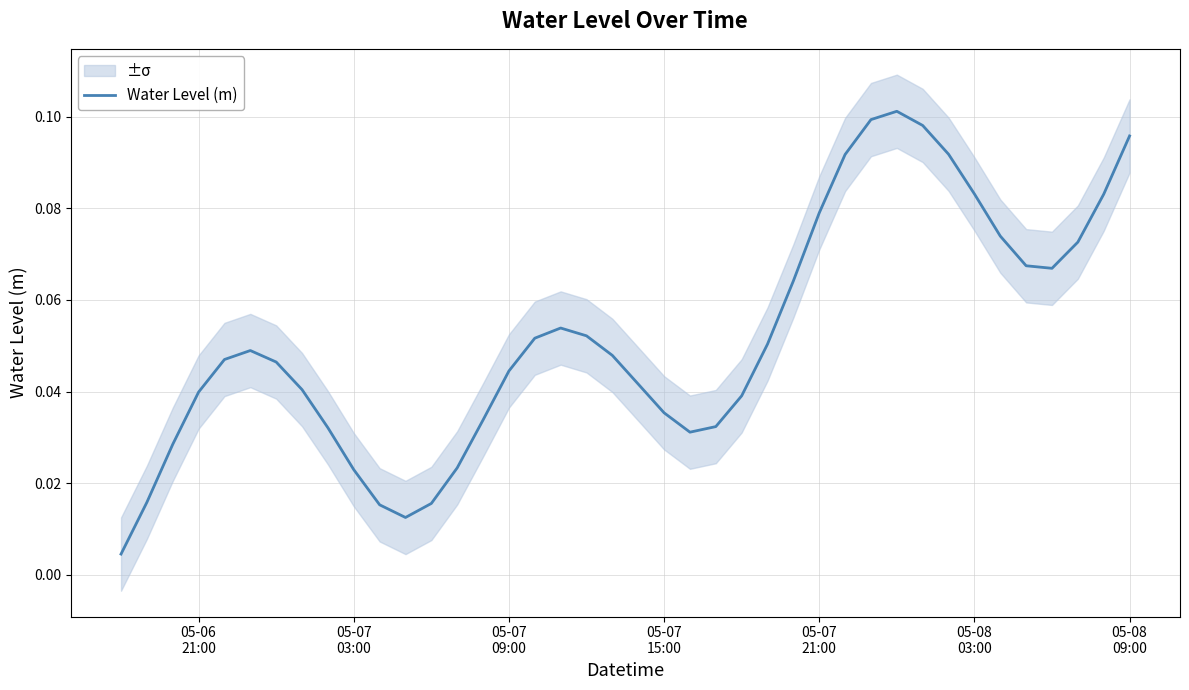

How many points are higher than both their immediate neighbors (excluding endpoints)?

3